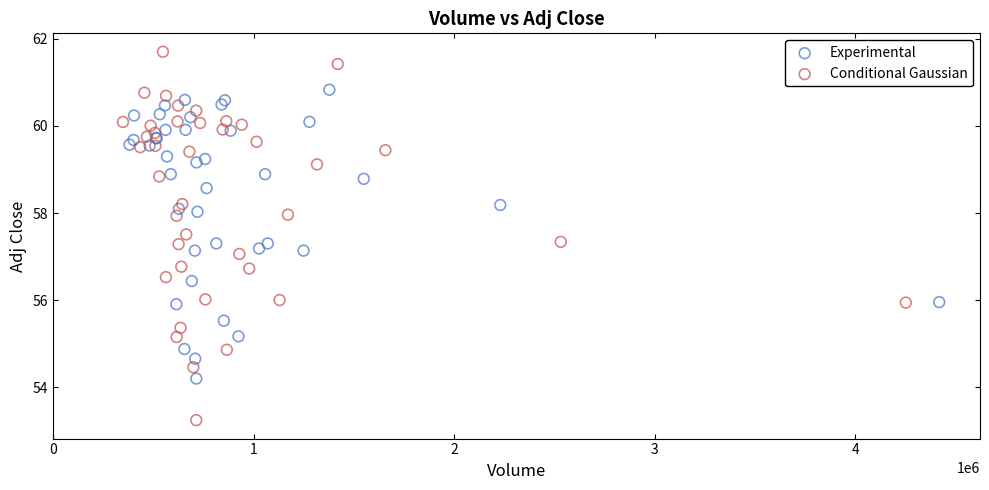

Which series has the largest Y range (max minus min)?

Conditional Gaussian